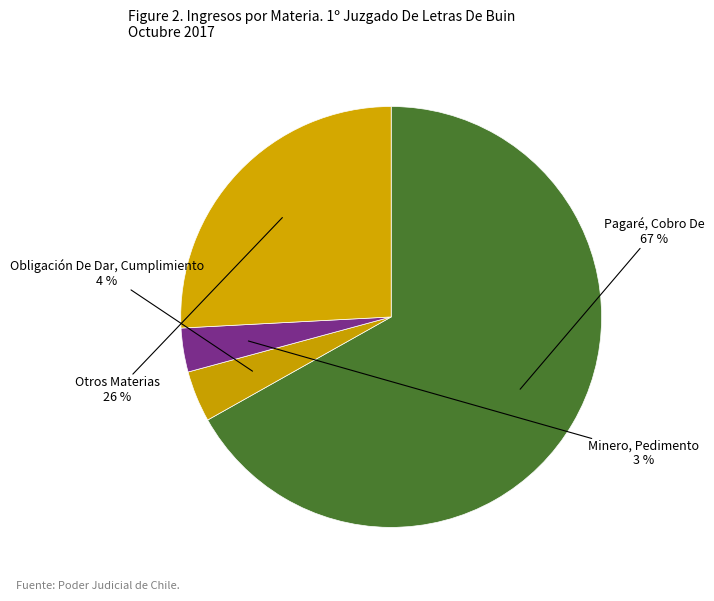

Which slice represents more than half of the pie?

Pagaré, Cobro De